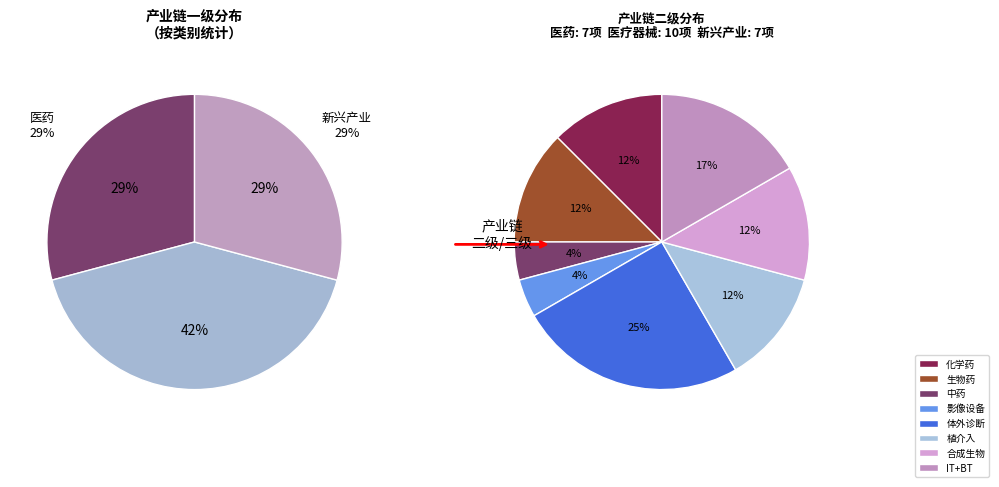

How many segments does this pie chart have?

3